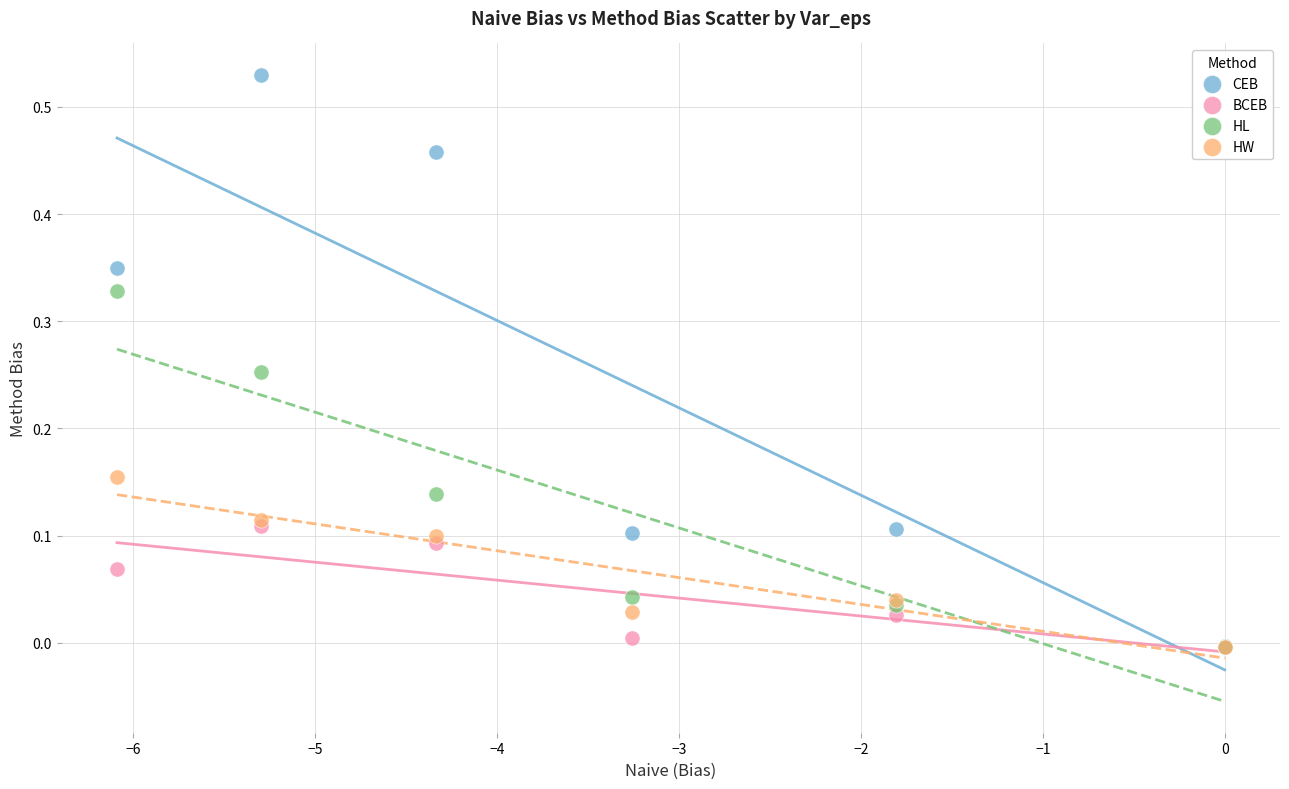

What are all the series names shown in the legend?

CEB, BCEB, HL, HW